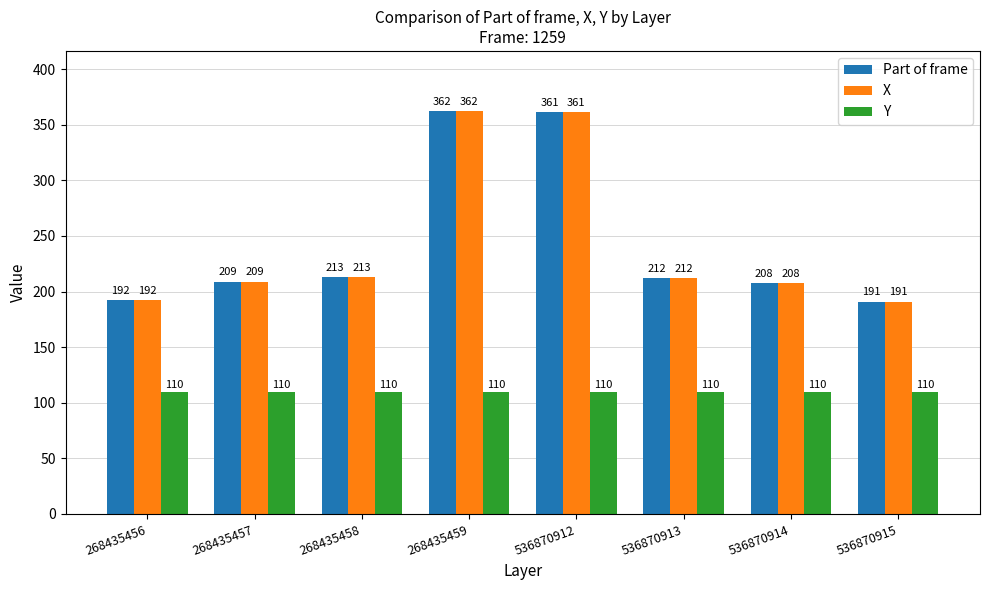

Read the X value at 536870912.

361